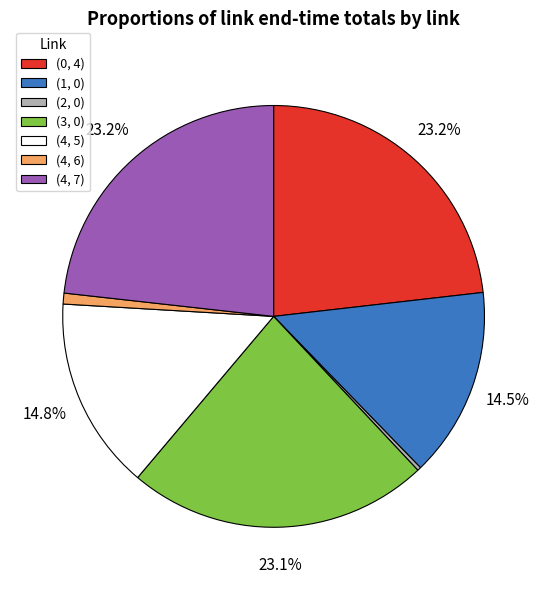

What is the ratio of the value at (4, 5) to the value at (4, 7)?

0.6